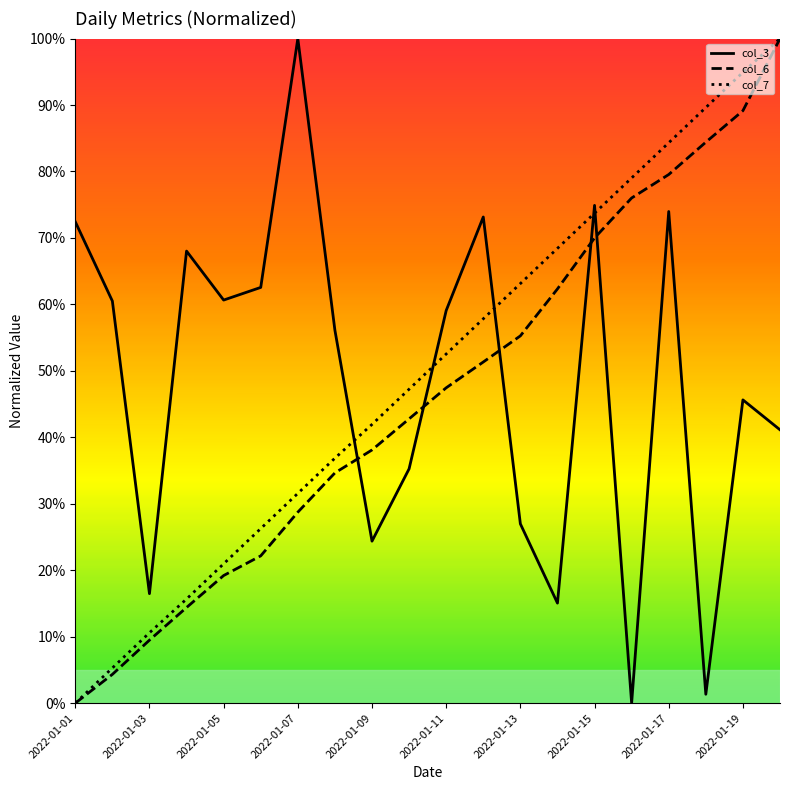

What are all the series names shown in the legend?

col_3, col_6, col_7